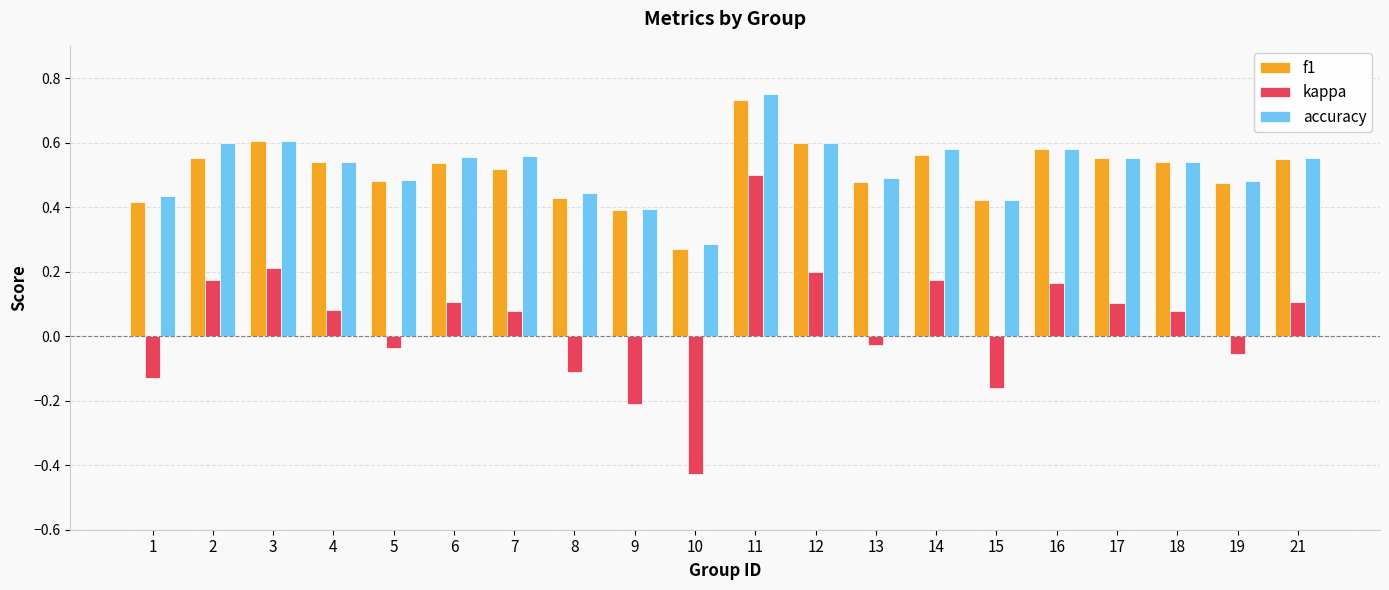

Which series changed the most between 6 and 12?

kappa